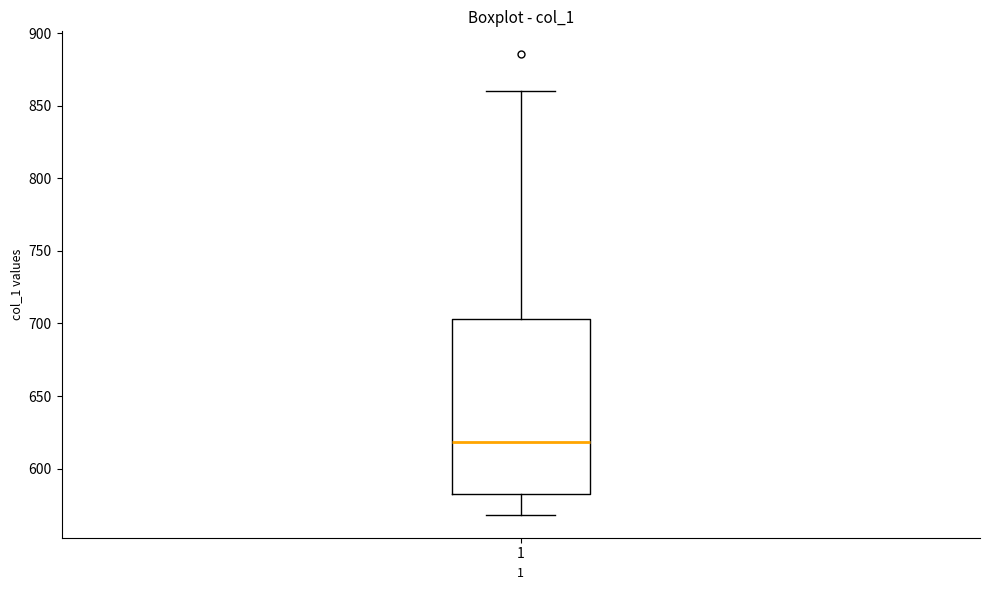

Read this box plot against the y-axis: the position of the median line, the range covered by the box, and the ends of both whiskers. The values are not printed on the chart, so give them approximately, as read against the axis.

median 620, box 585 to 705, whiskers 570 to 860